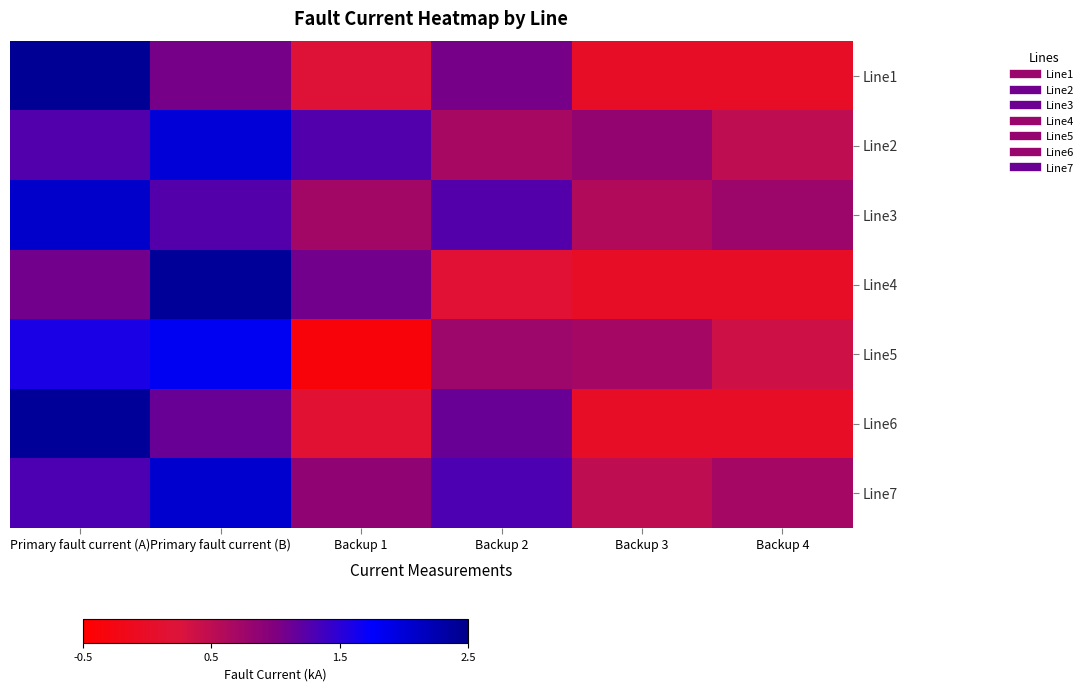

Reading left to right, what are all the values shown in this chart?

Line1: Primary fault current (A)=2.4	Primary fault current (B)=1.1	Backup 1=0.2	Backup 2=1.1	Backup 3=0.0	Backup 4=0.0
Line2: Primary fault current (A)=1.3	Primary fault current (B)=2.0	Backup 1=1.3	Backup 2=0.7	Backup 3=0.8	Backup 4=0.5
Line3: Primary fault current (A)=2.1	Primary fault current (B)=1.2	Backup 1=0.7	Backup 2=1.2	Backup 3=0.6	Backup 4=0.8
Line4: Primary fault current (A)=1.1	Primary fault current (B)=2.4	Backup 1=1.1	Backup 2=0.2	Backup 3=0.0	Backup 4=0.0
Line5: Primary fault current (A)=1.6	Primary fault current (B)=1.8	Backup 1=-0.4	Backup 2=0.8	Backup 3=0.7	Backup 4=0.4
Line6: Primary fault current (A)=2.4	Primary fault current (B)=1.1	Backup 1=0.2	Backup 2=1.1	Backup 3=0.0	Backup 4=0.0
Line7: Primary fault current (A)=1.3	Primary fault current (B)=2.1	Backup 1=0.9	Backup 2=1.3	Backup 3=0.5	Backup 4=0.7